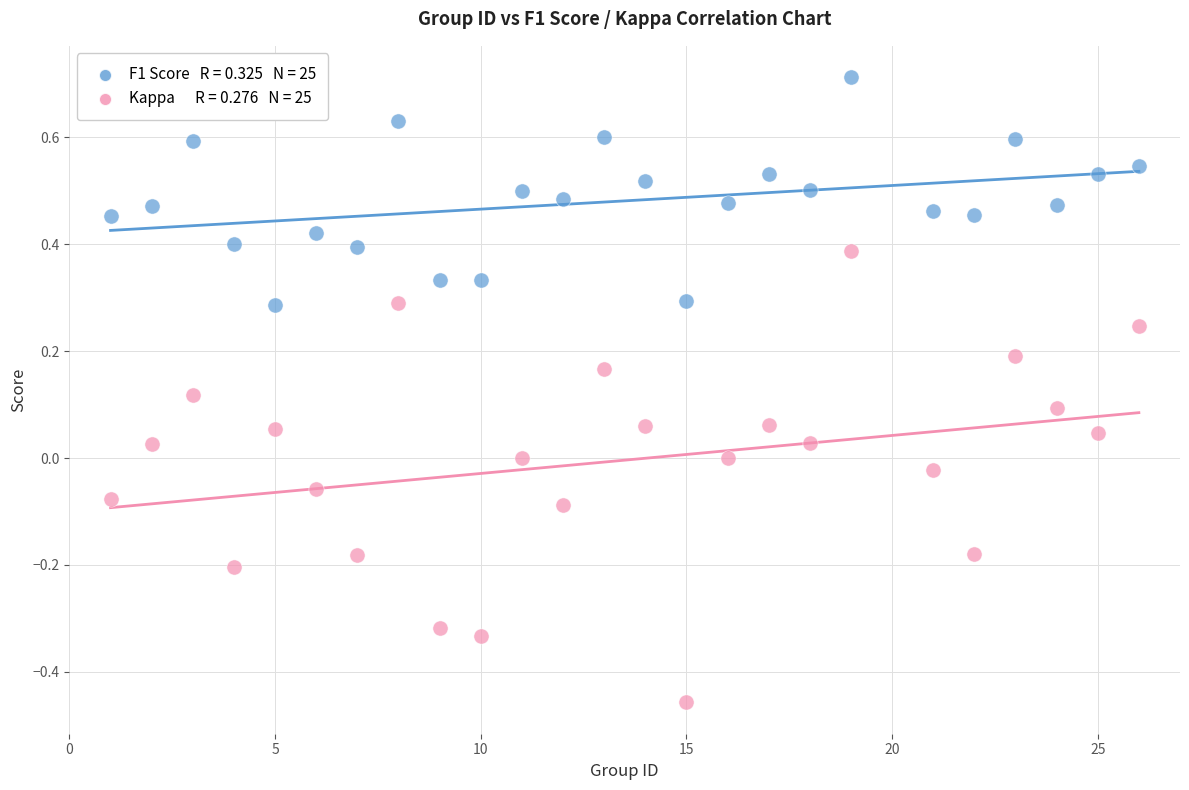

Across all data points, what is the range of Y values (max minus min)?

1.2